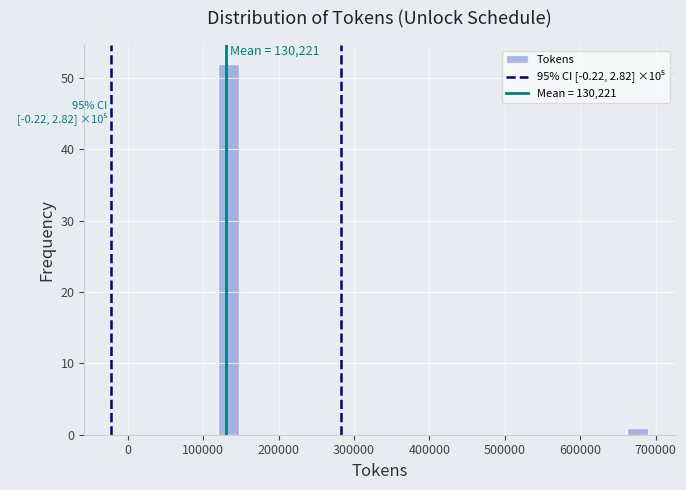

Read against the x-axis, roughly where is the centre of the tallest bar?

130000